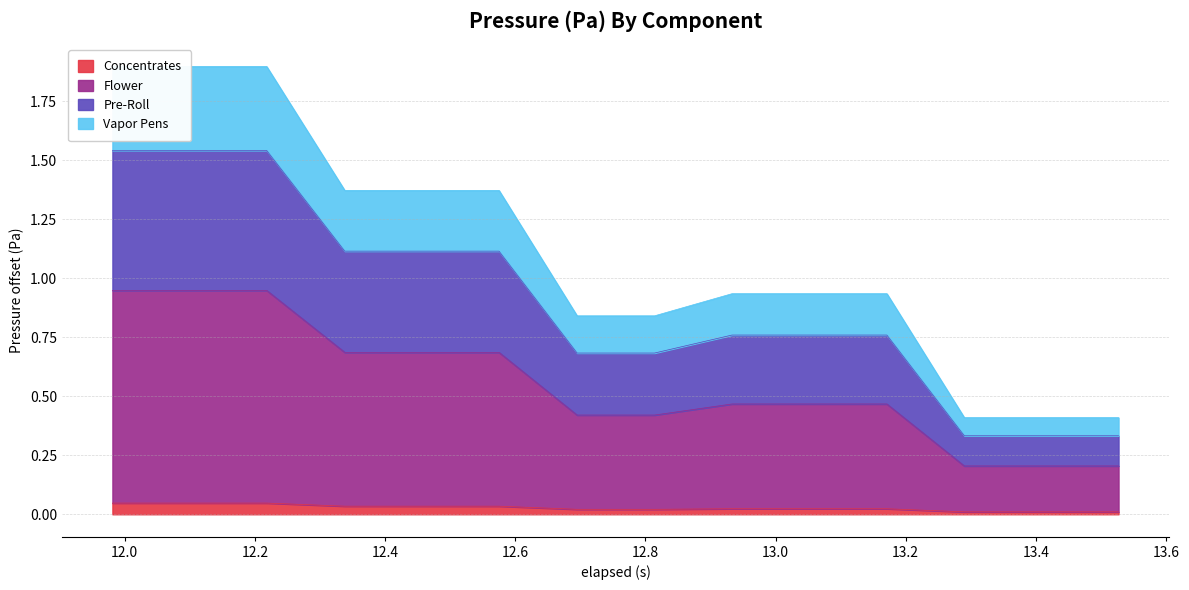

List the labels in order of Concentrates value, smallest first.

13.29, 13.409, 13.527000000000001, 12.695, 12.814, 12.933, 13.050999999999998, 13.171, 12.338, 12.457, 12.575, 11.981, 12.099, 12.218